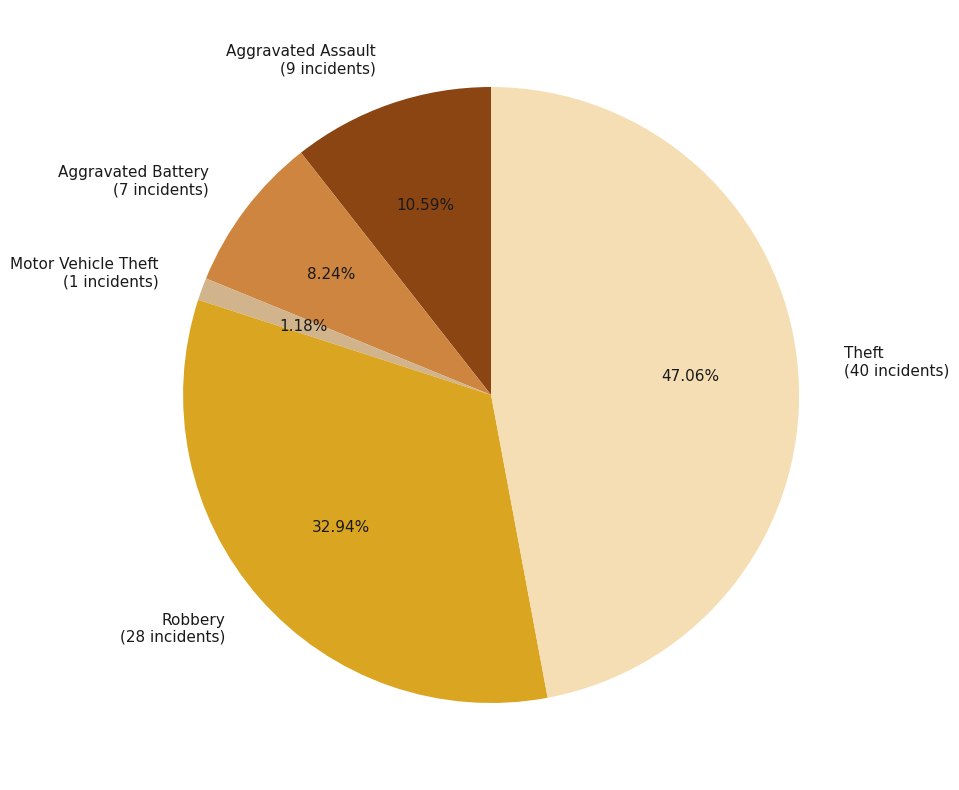

How many slices are in this pie chart?

5